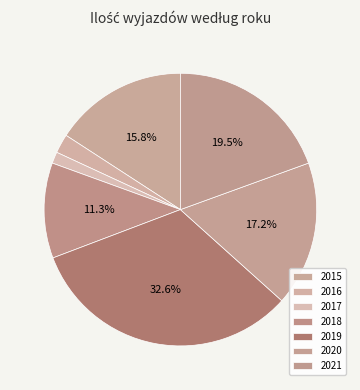

What is the change in value from 2015 to 2017?

-32